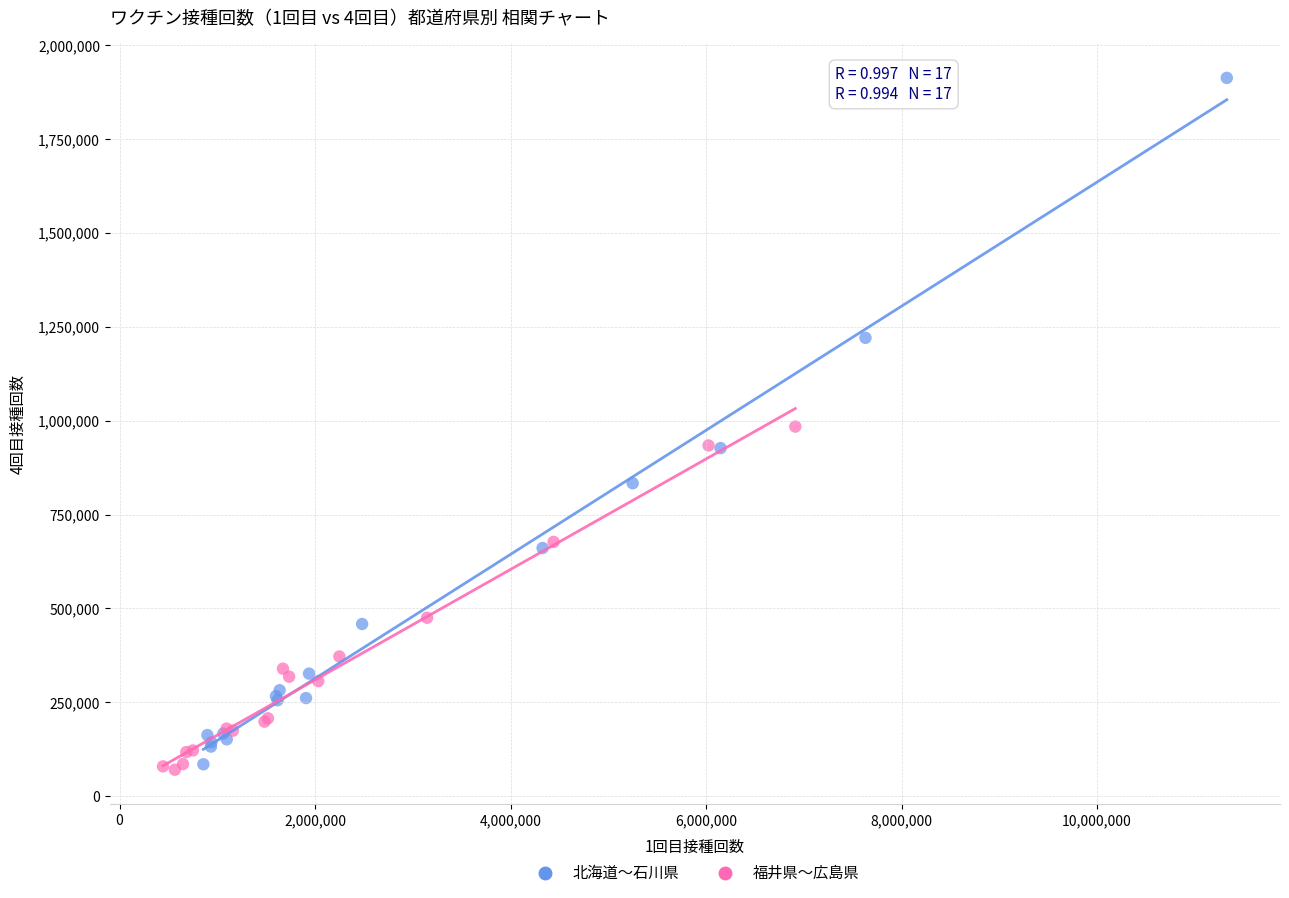

Which series has the largest Y range (max minus min)?

北海道〜石川県